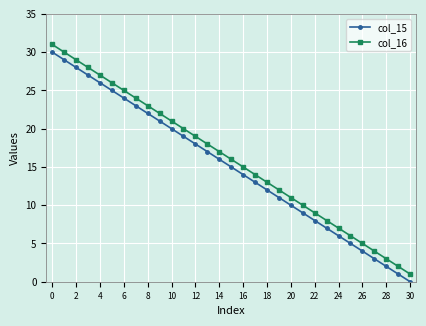

True or false: col_15 and col_16 cross at least once.

False